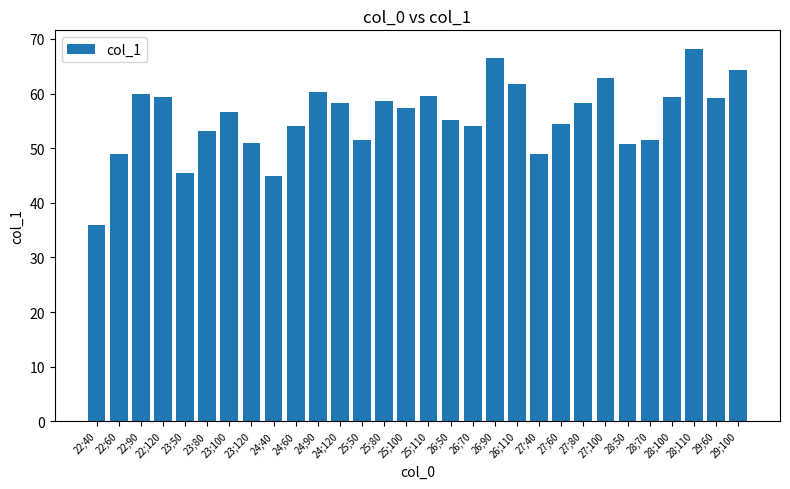

What is the difference between the values at 26;90 and 24;40?

21.7